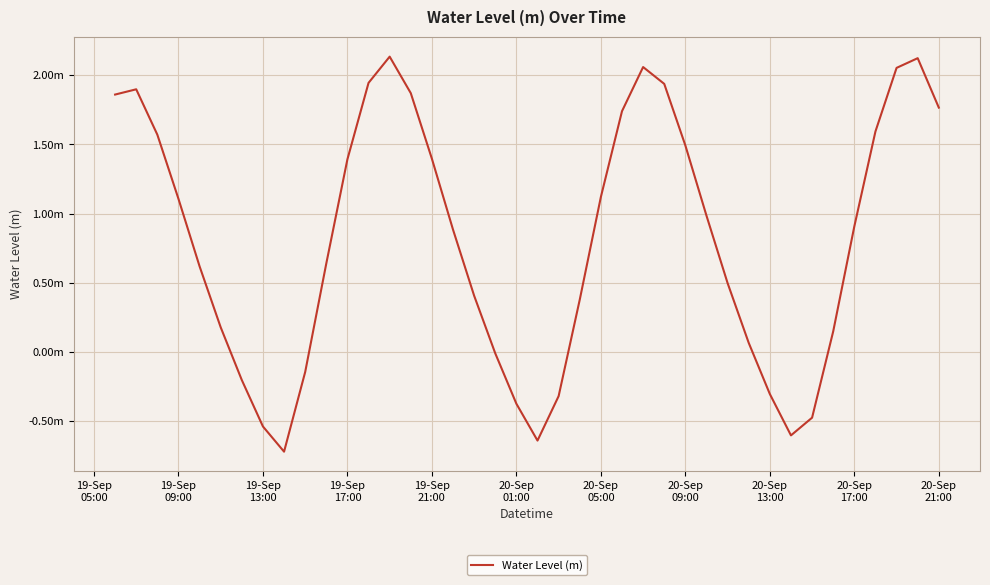

Does the chart have visible grid lines?

Yes